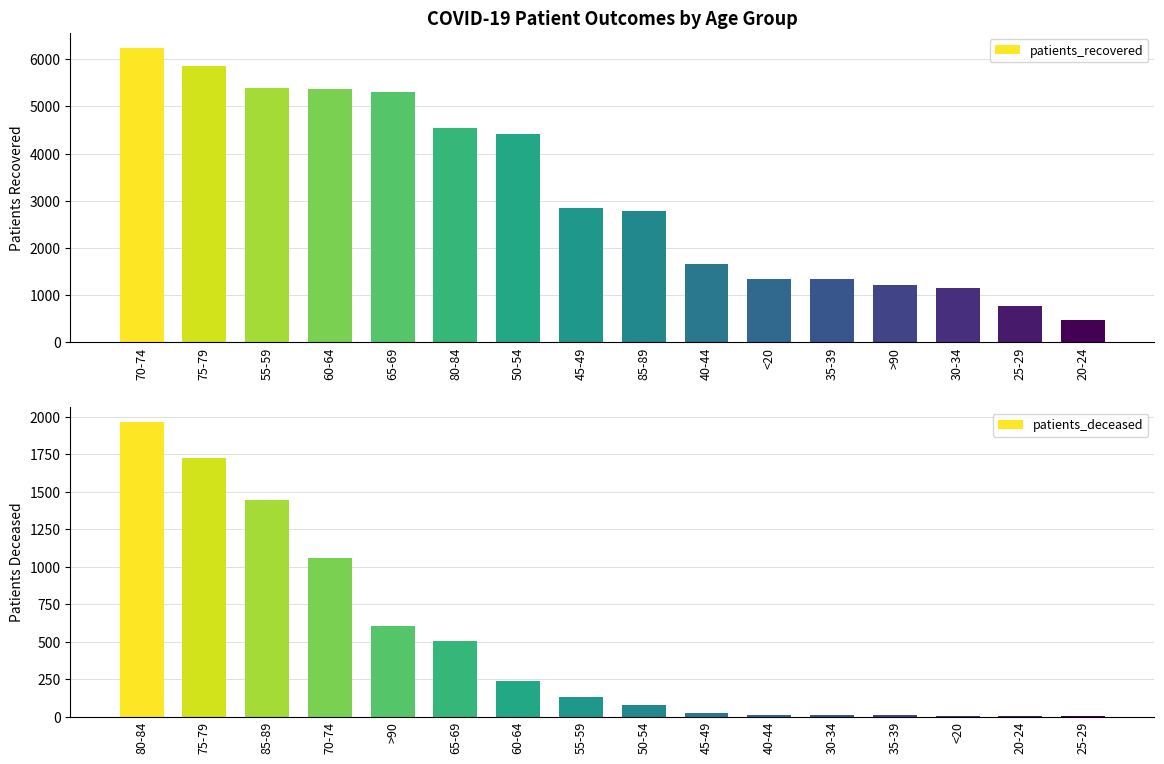

At which label is patients_recovered closest to 3360?

45-49